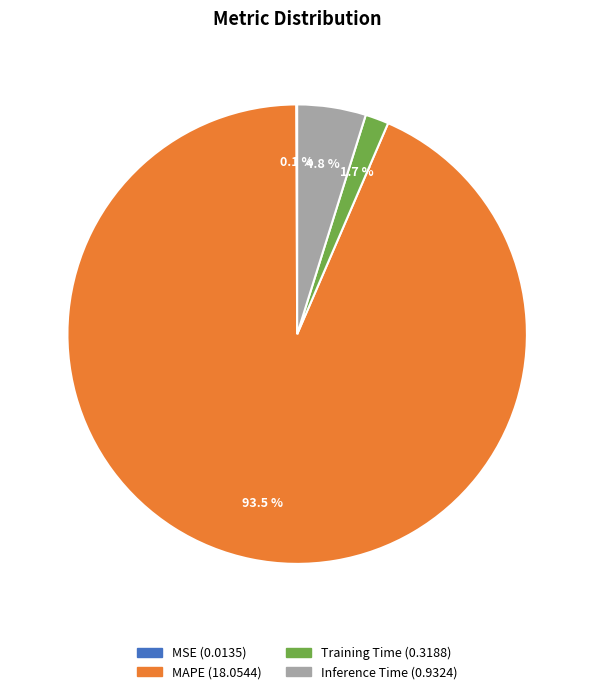

To the nearest percent, what is the combined percentage of Training Time and MAPE?

95%